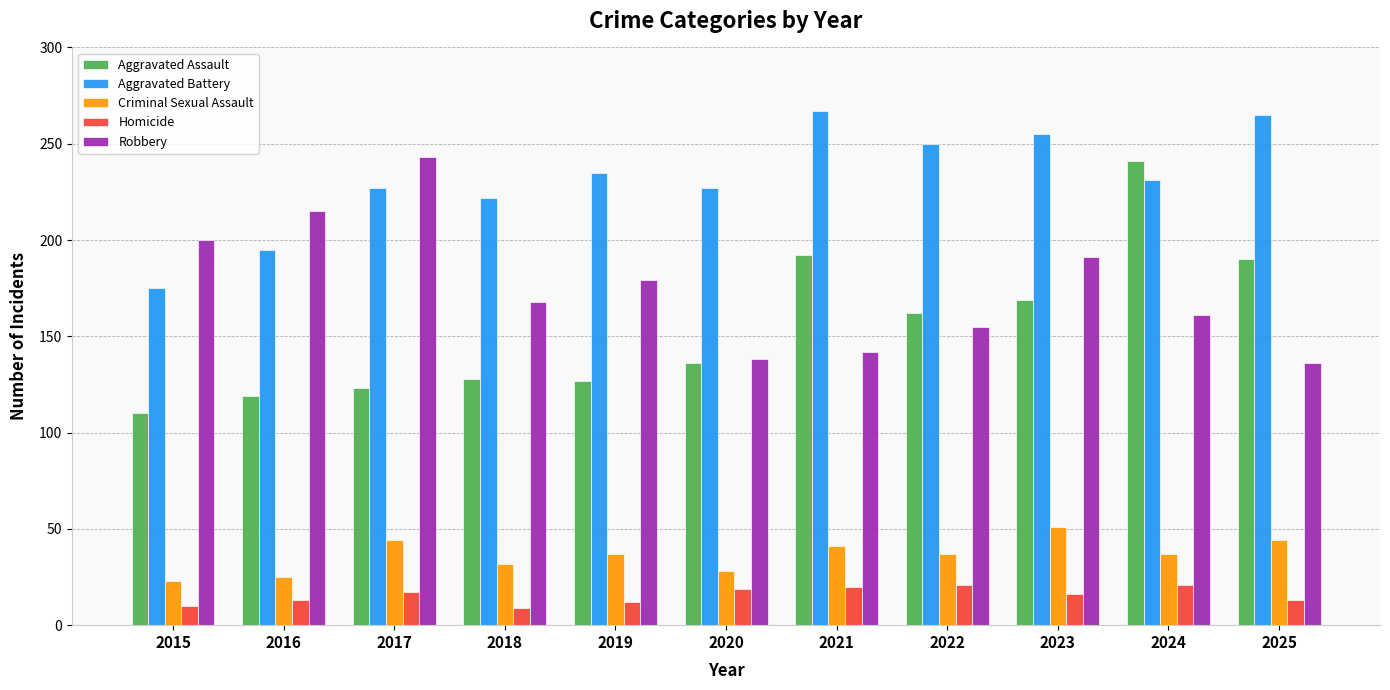

What is the difference between the Aggravated Battery values at 2025 and 2024?

34